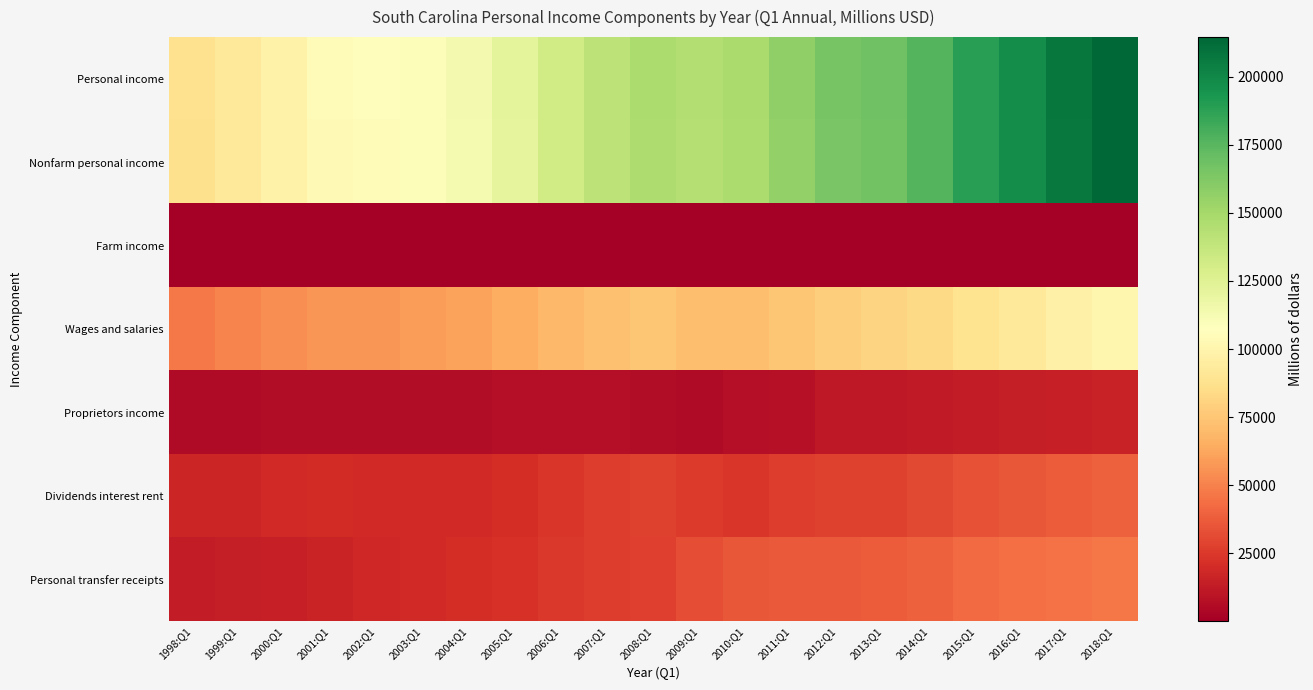

What is the minimum value shown in the chart?

99.4